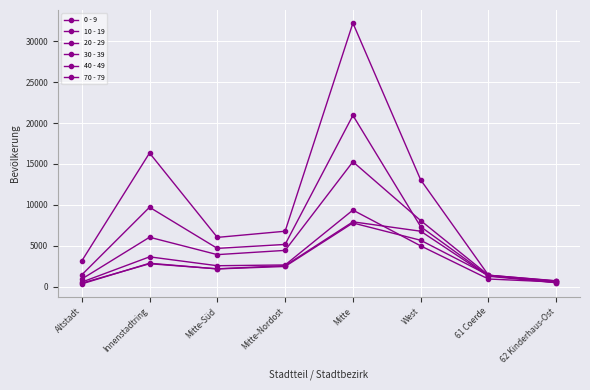

How many data points in 30 - 39 are less than 5152?

4